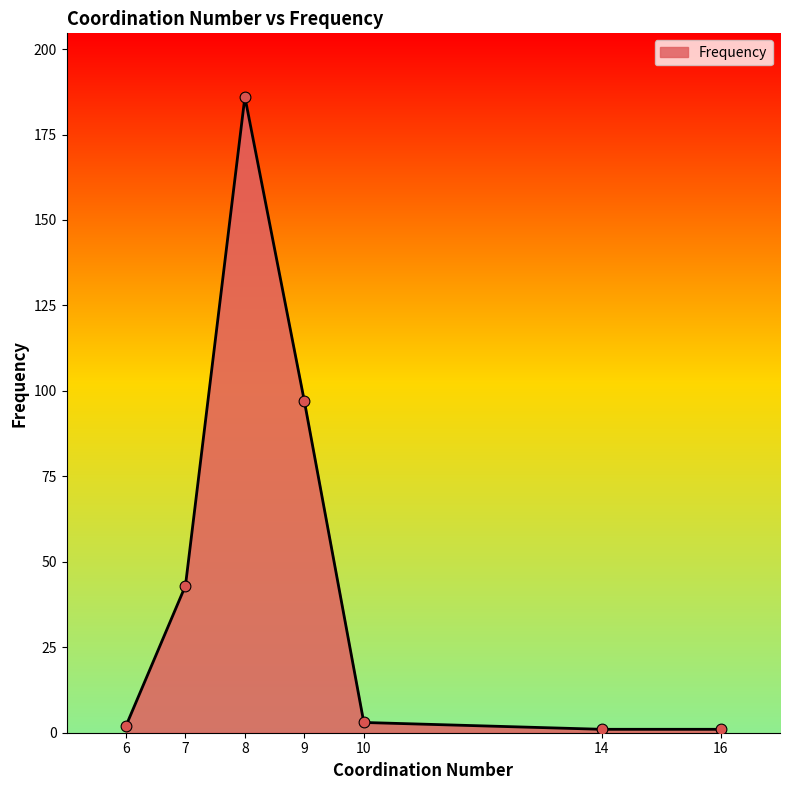

What is the ratio of the value at 8 to the value at 10?

62.0